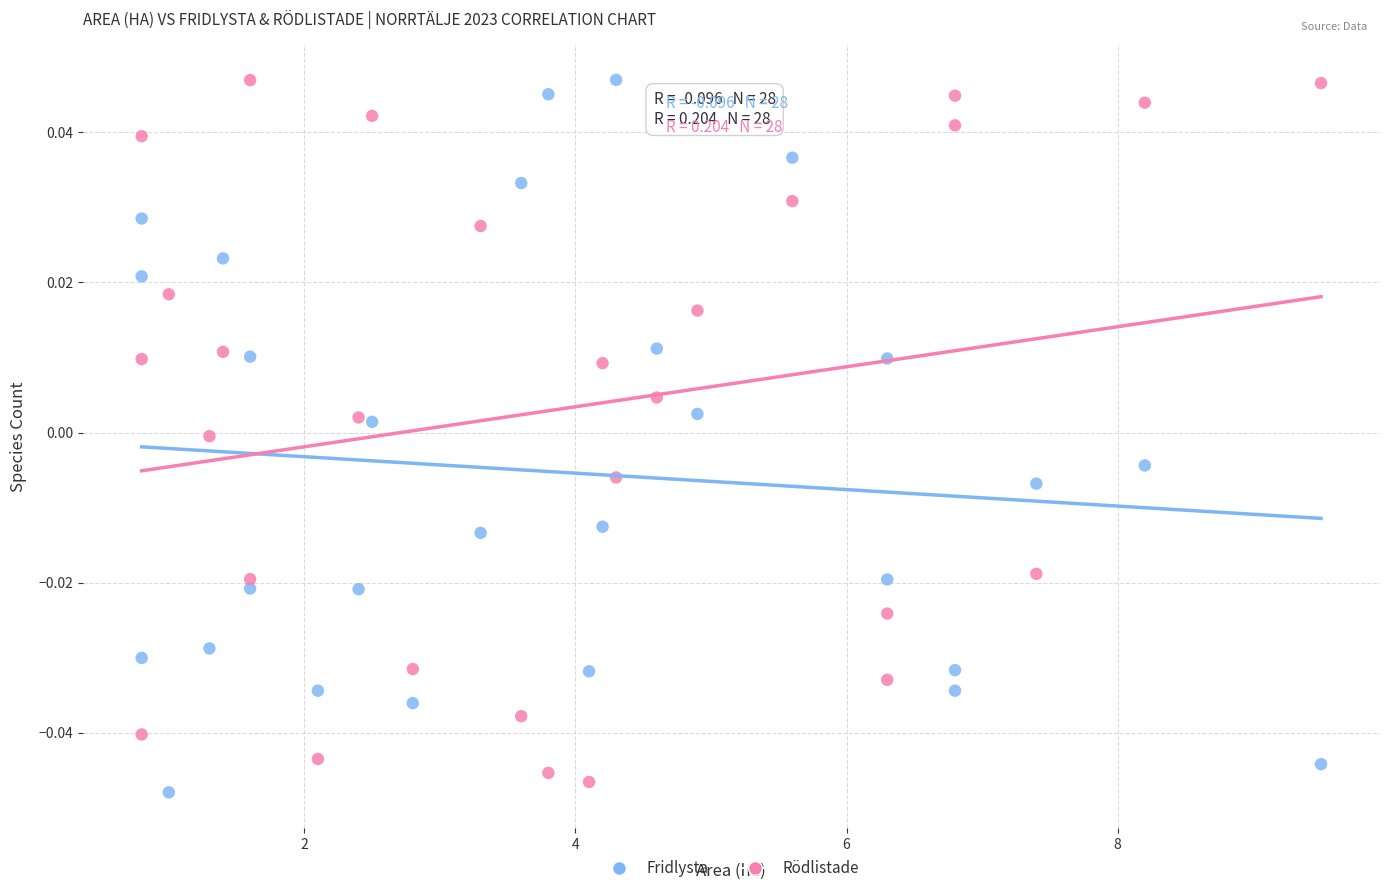

What is the X range (max minus min) for the scatter plot?

8.7